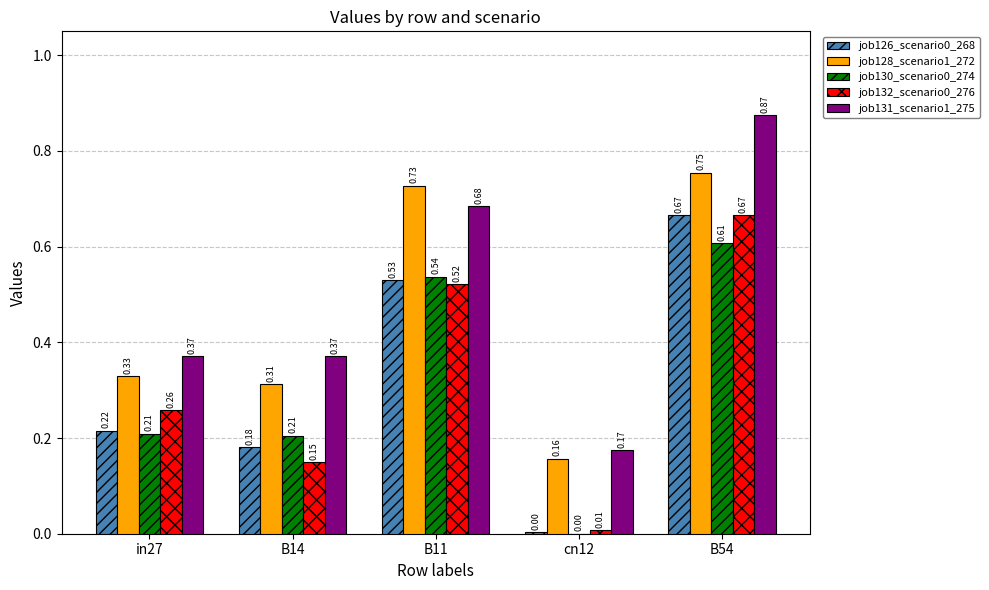

At which category is the sum across all series the highest?

B54